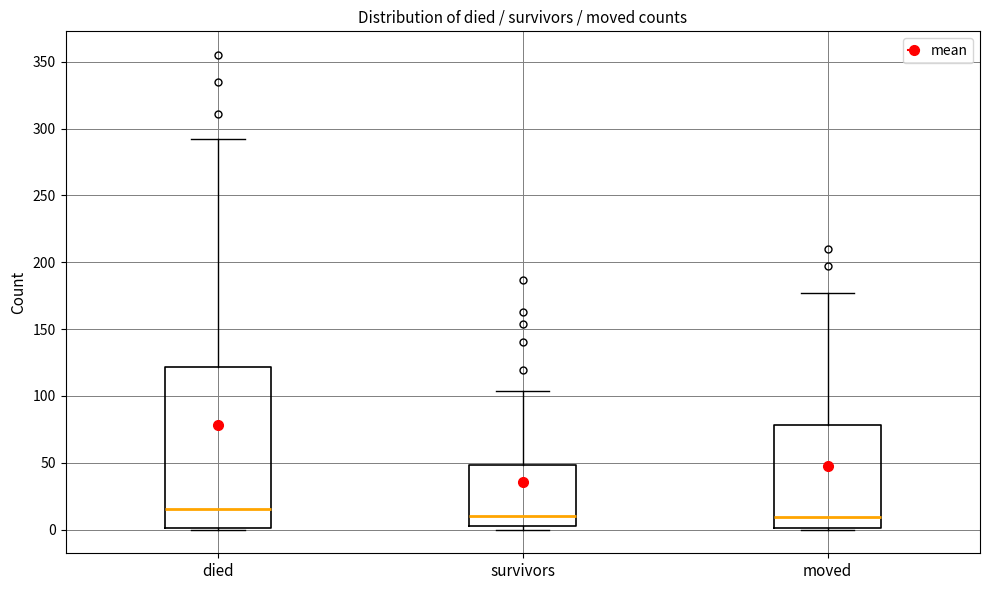

Comparing the boxes themselves (not the whiskers), which one is the tallest?

died